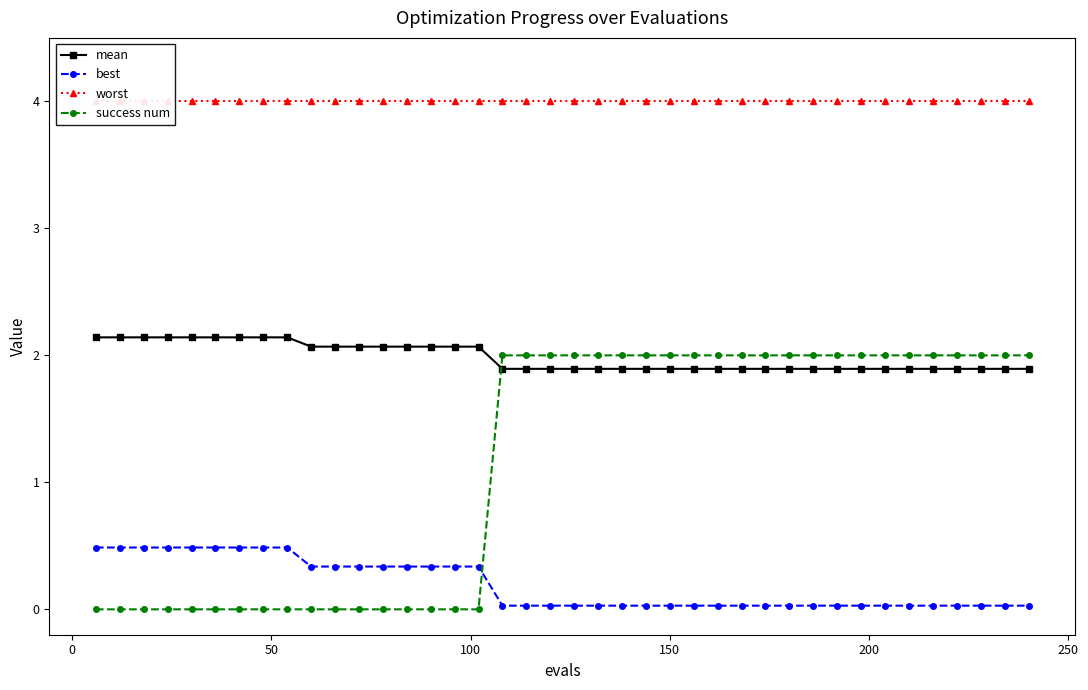

What is the highest value of the mean series?

2.1